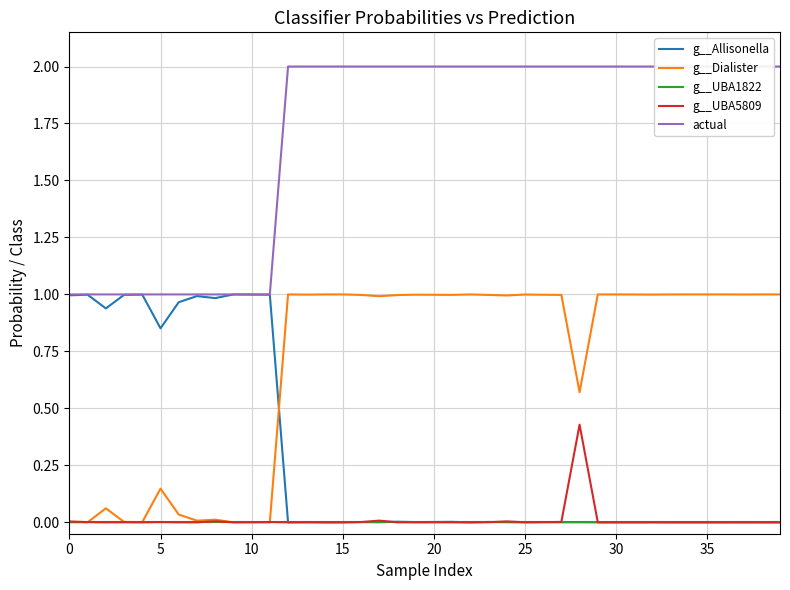

Between 38 and 30, which is larger?

38